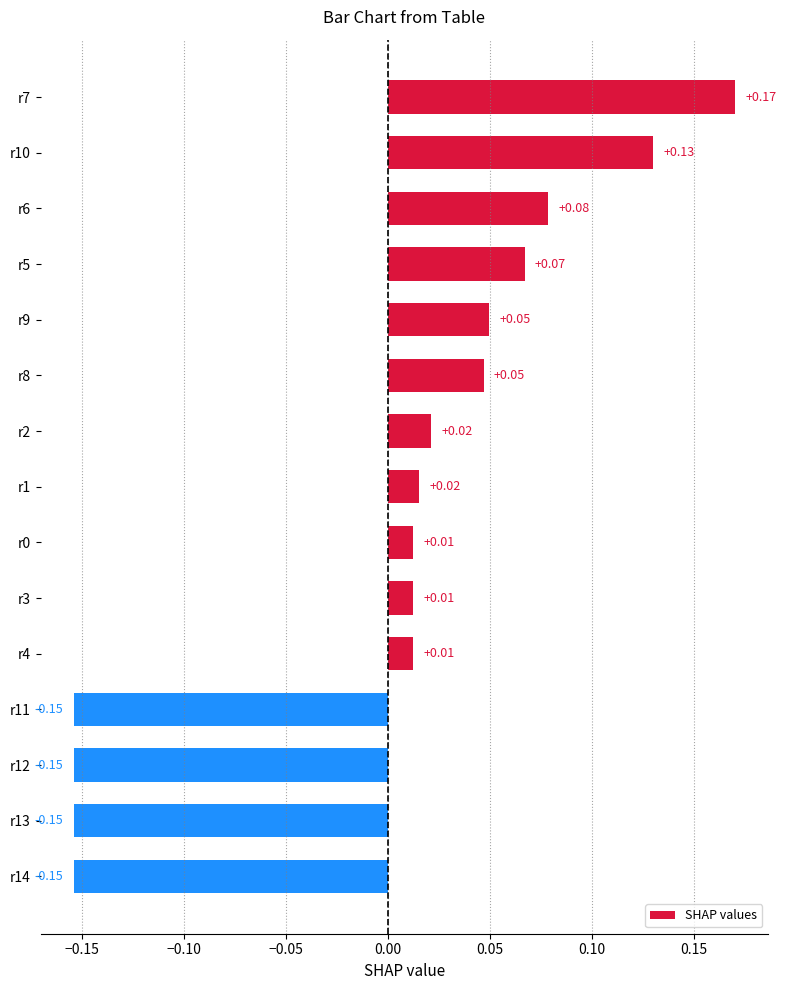

Which has a higher value, r5 or r1?

r5